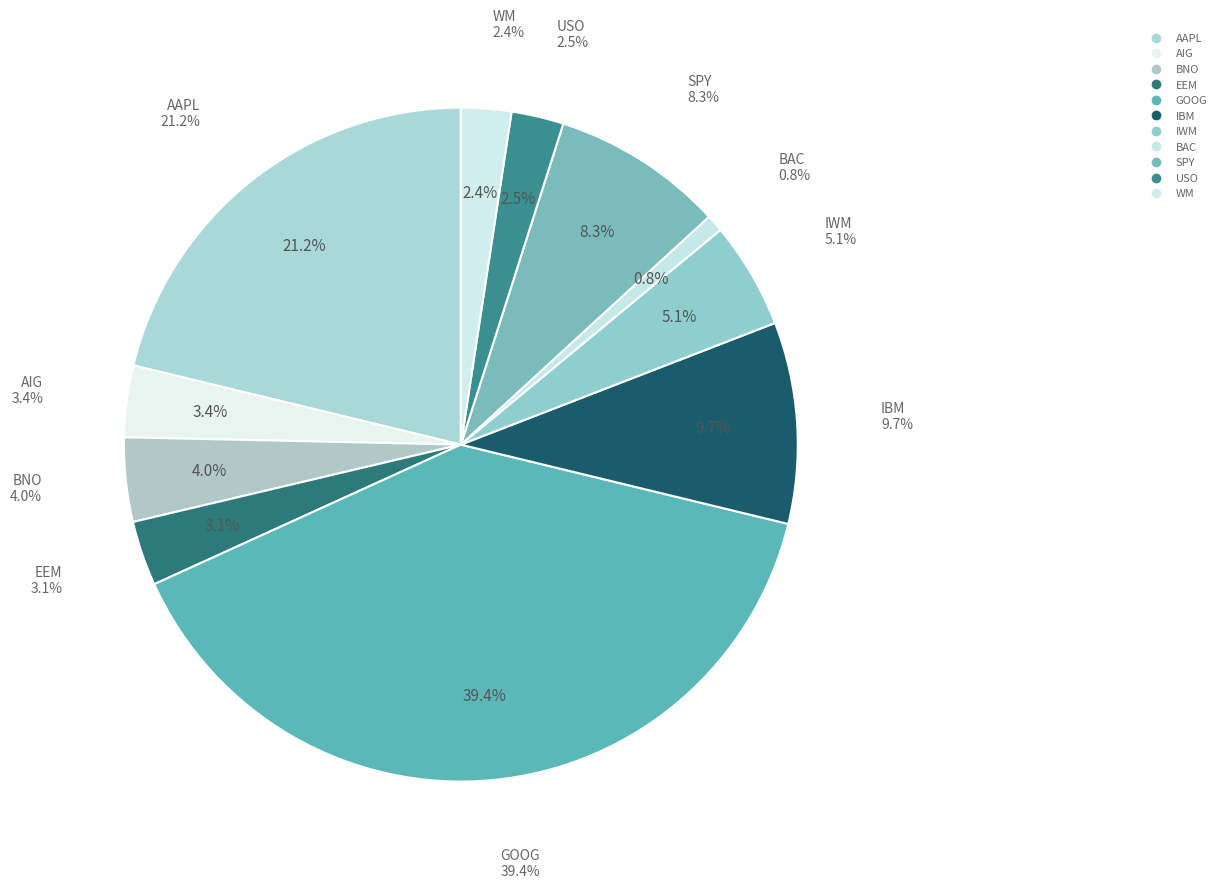

What is the largest slice in the pie chart?

GOOG